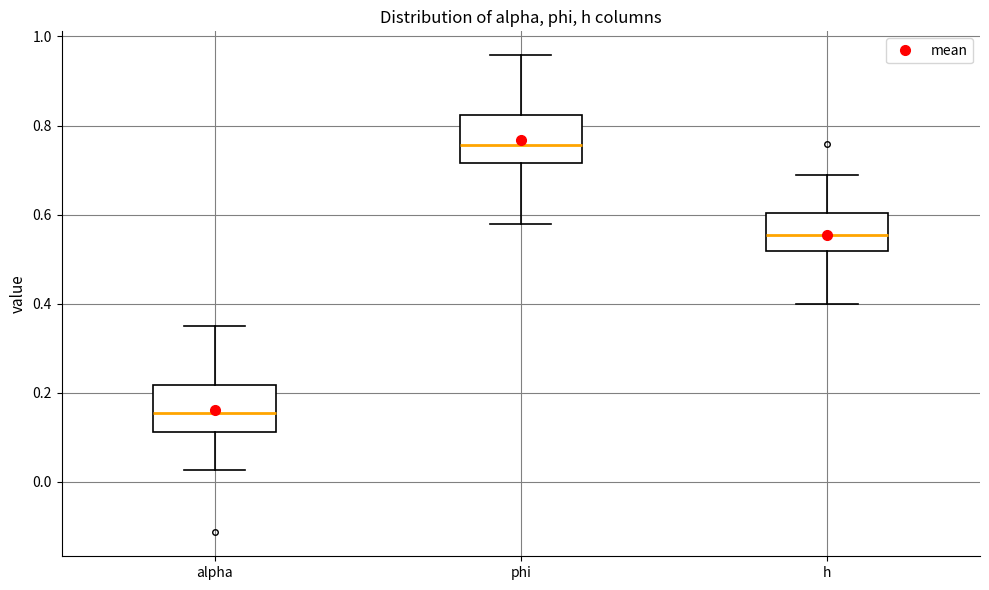

Where does the upper whisker of the box for h end on the y-axis? The values are not printed on the chart, so give them approximately, as read against the axis.

0.68